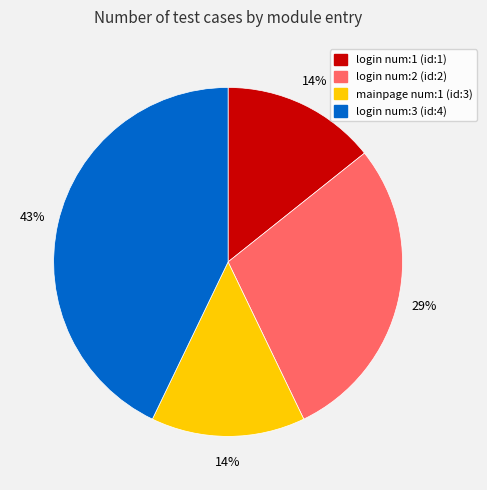

How many slices are in this pie chart?

4